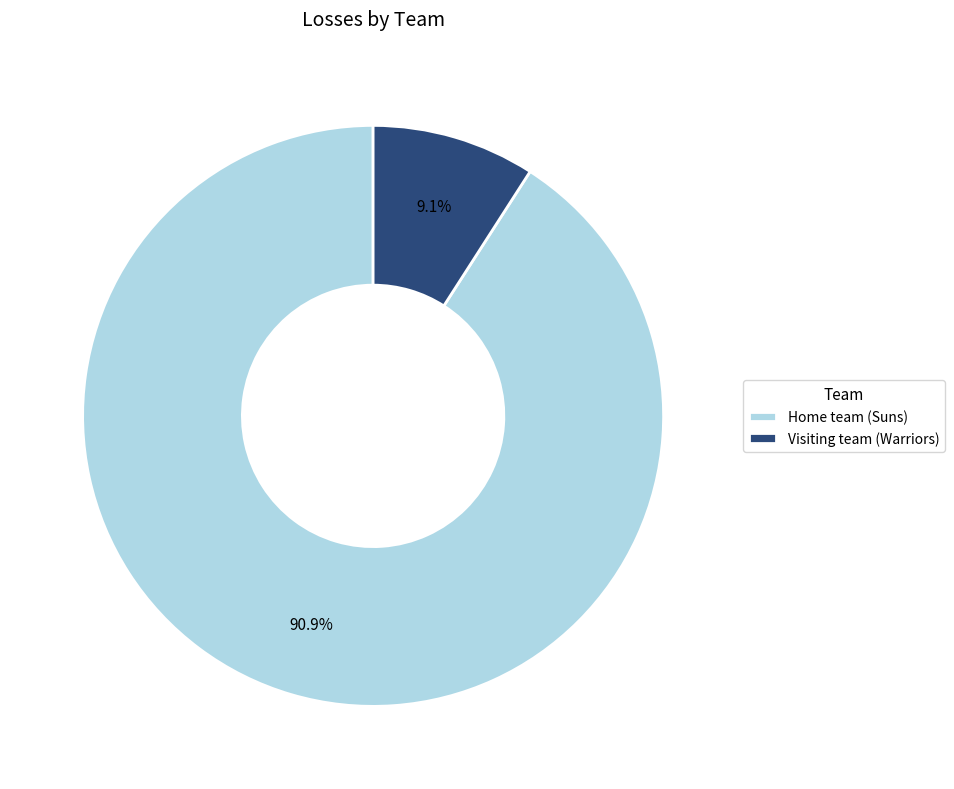

Rank the categories by value from highest to lowest.

Home team (Suns), Visiting team (Warriors)